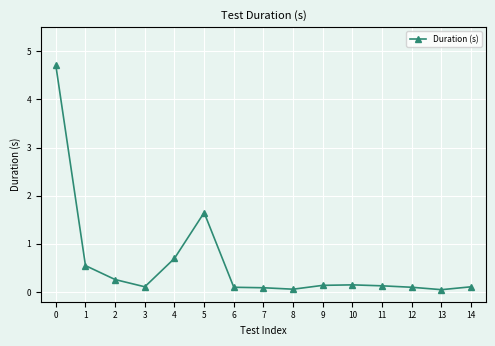

Where is the data nearest to the value 2?

5